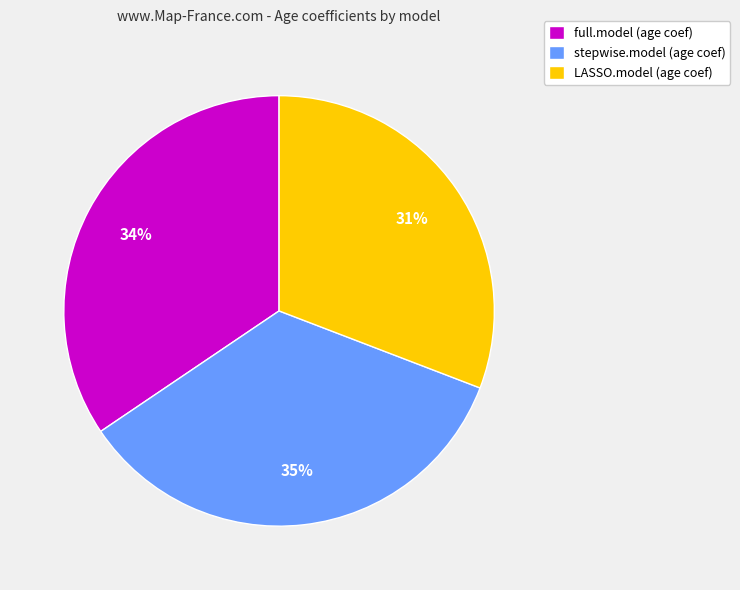

Count the number of slices in the pie.

3